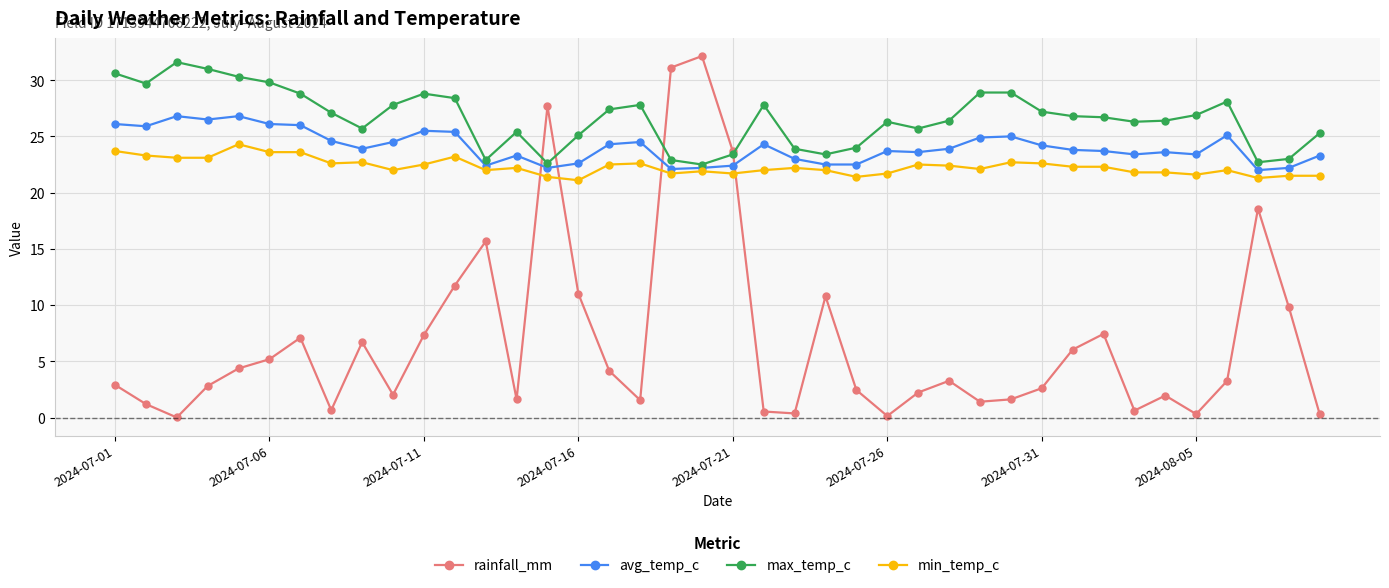

Which series has the largest range (max minus min)?

rainfall_mm